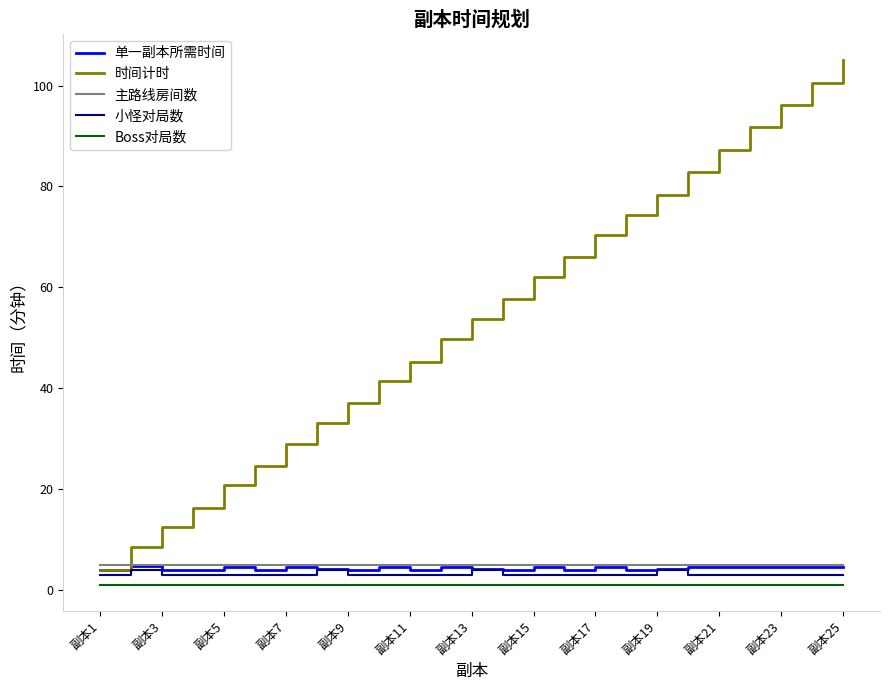

Which series has the largest total across all categories?

时间计时